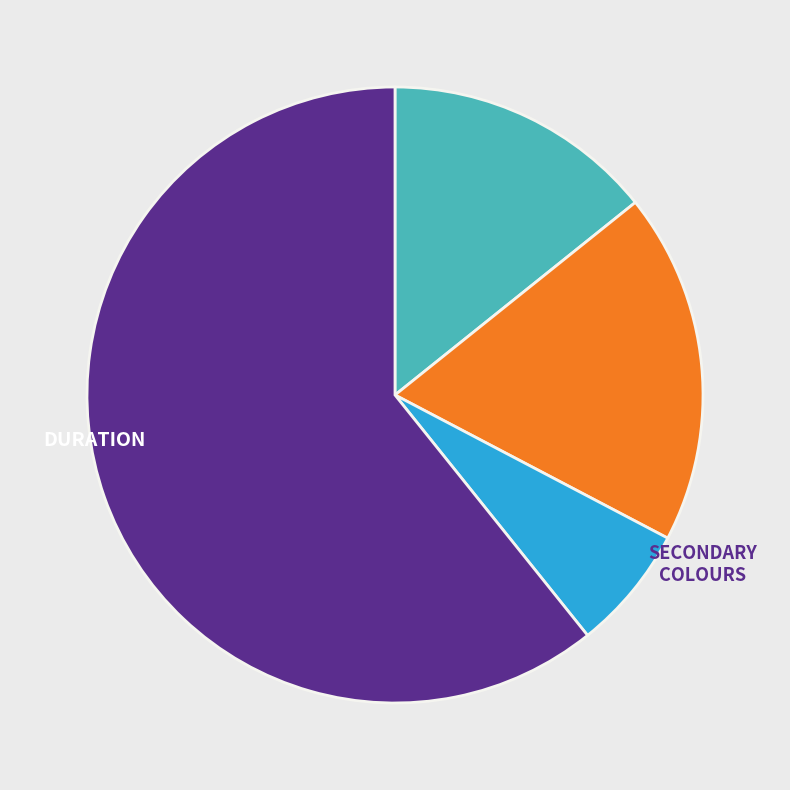

Is there a majority slice in this chart?

Yes